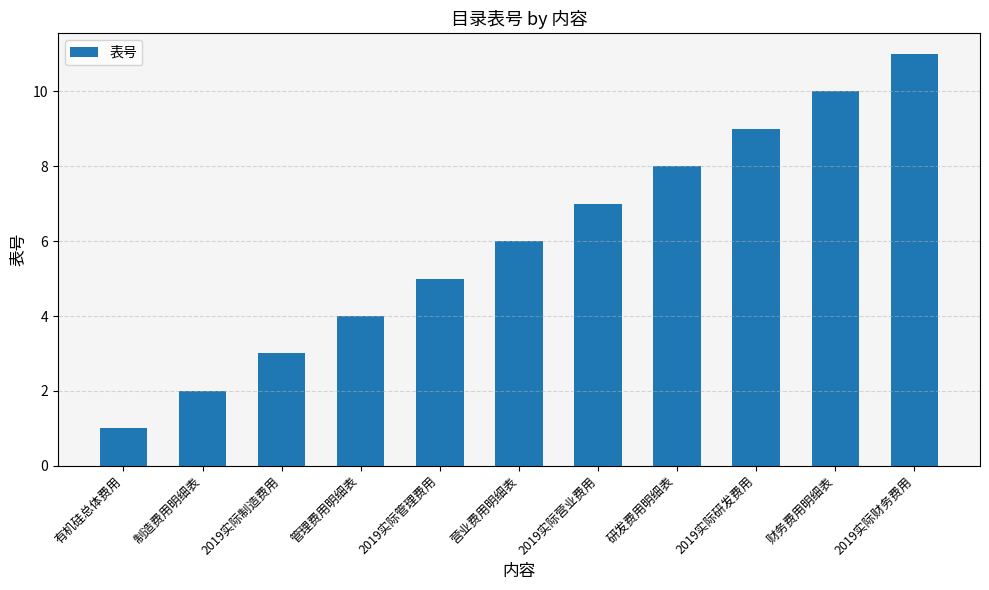

How many bars are there in total?

11